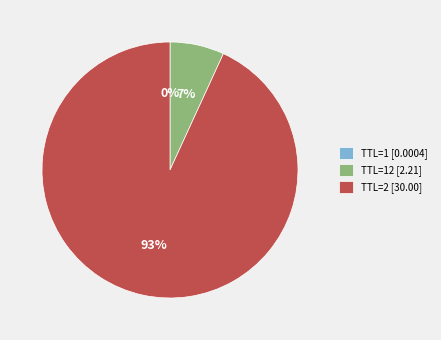

Which category has the biggest portion of the pie?

TTL=2 [30.00]